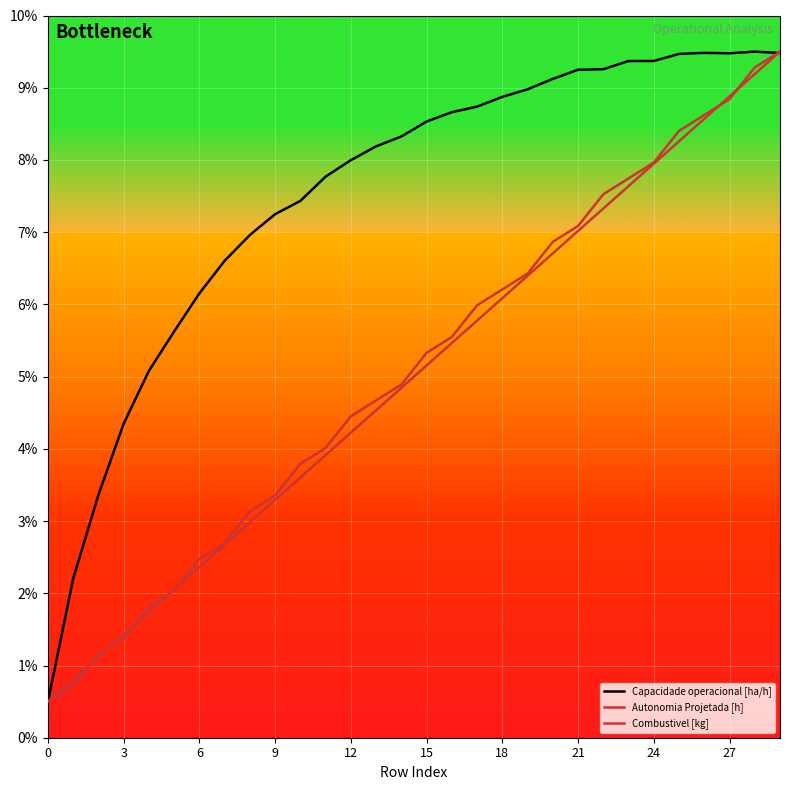

Which series has the largest total across all categories?

Capacidade operacional [ha/h]